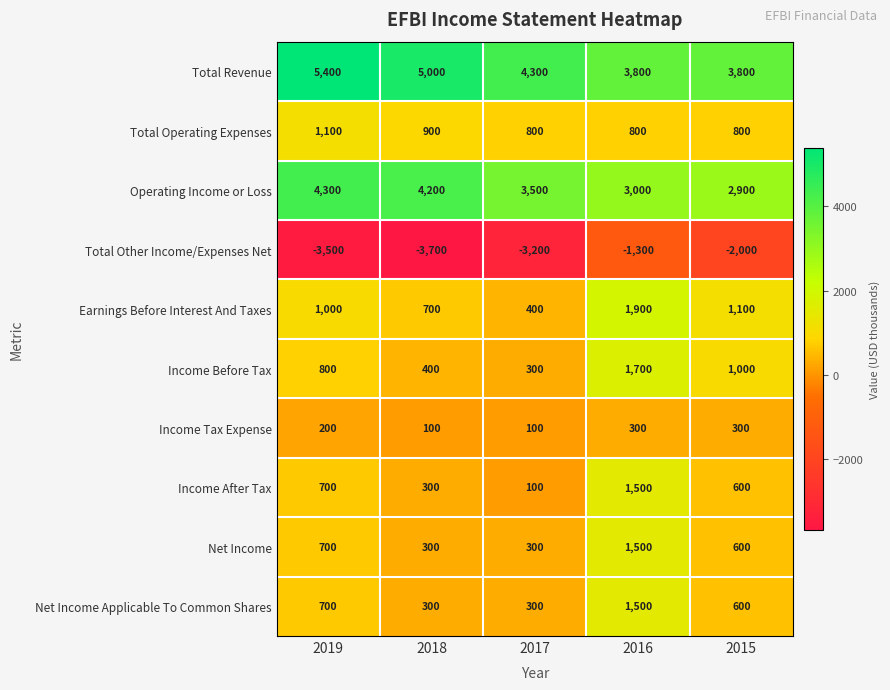

Count the Total Operating Expenses values in the range 800 to 900.

4